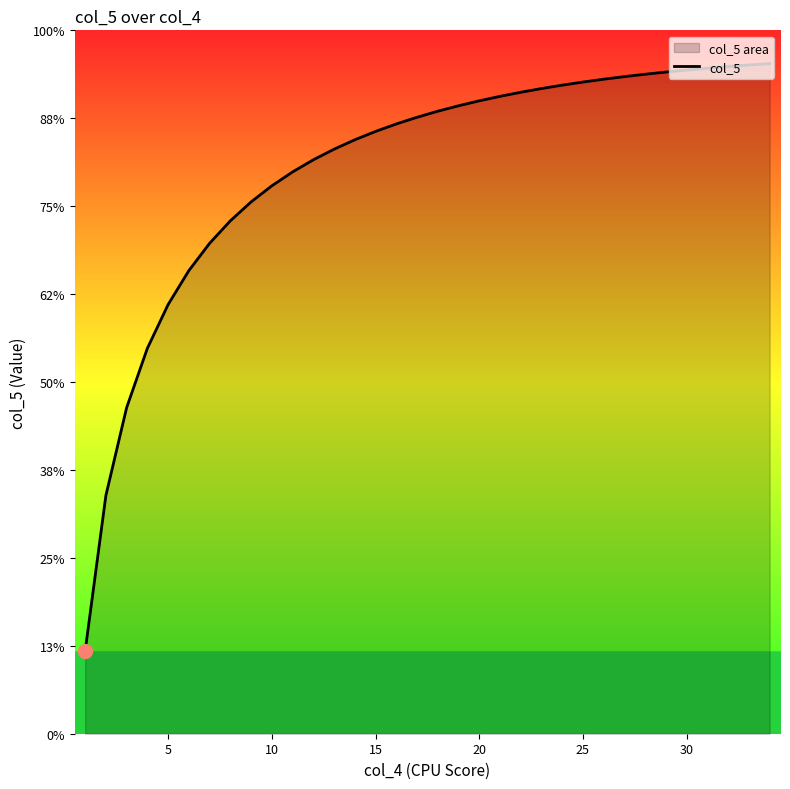

Count the values in the range 1 to 2.

34